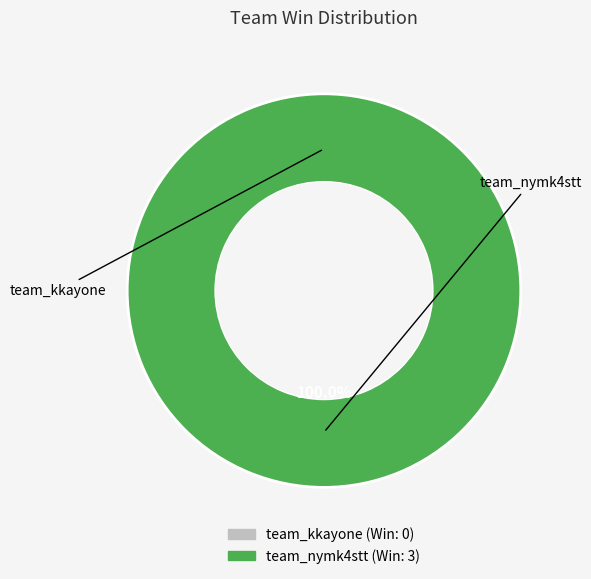

What is the majority slice?

team_nymk4stt